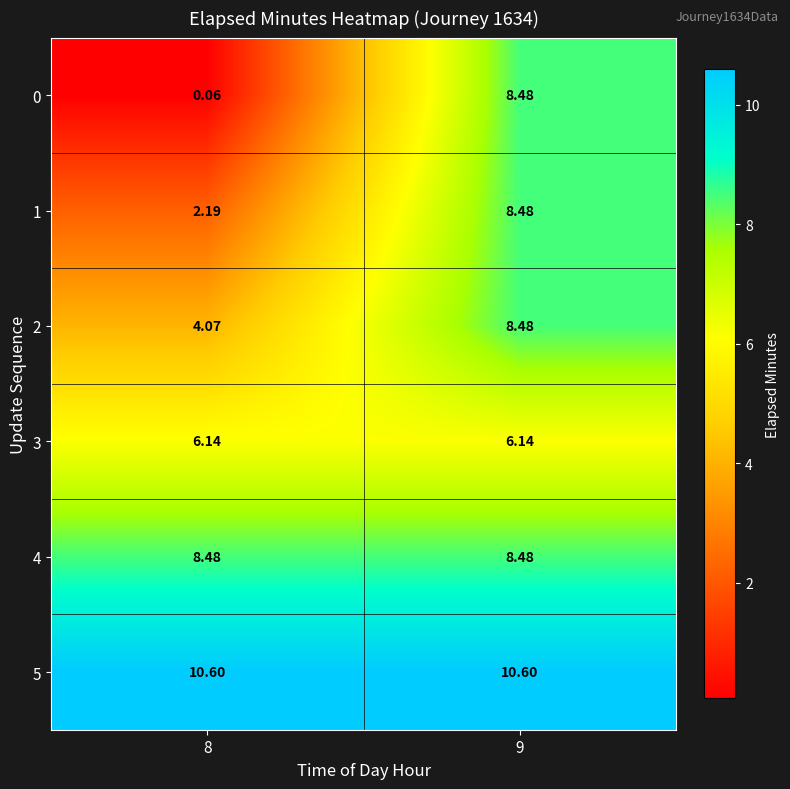

Is the value of 4 at 9 greater than the value of 2 at 8?

Yes